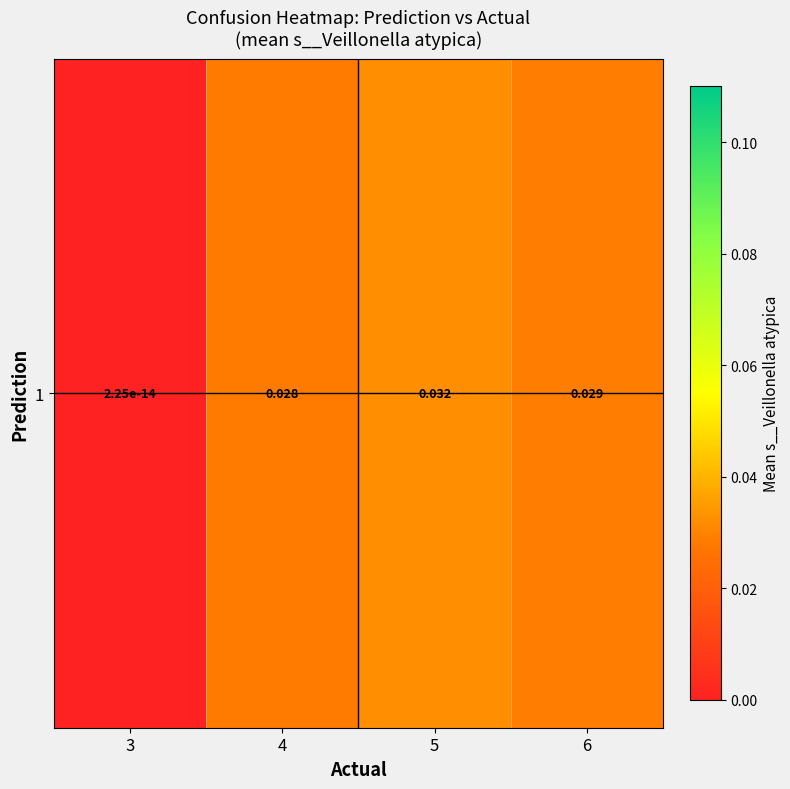

Rank the categories by value from lowest to highest.

3, 4, 6, 5